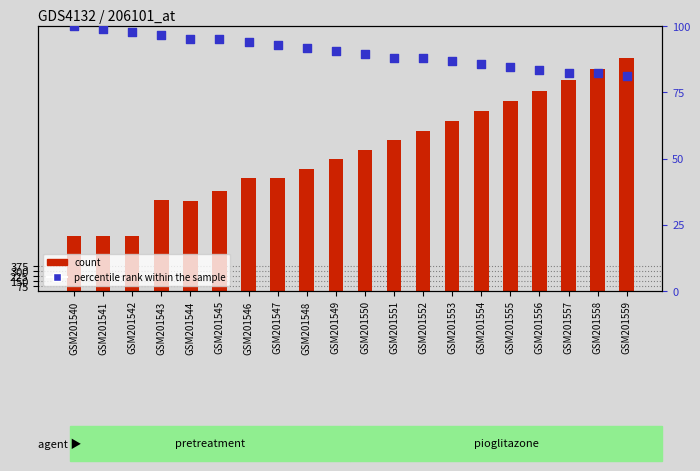

What is the total value across all series at GSM201541?

931.8